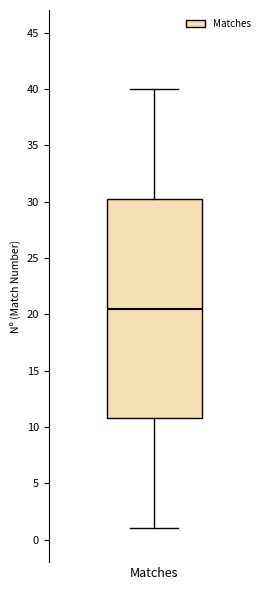

Where does the median line of the box for Matches sit on the y-axis? The values are not printed on the chart, so give them approximately, as read against the axis.

20.5